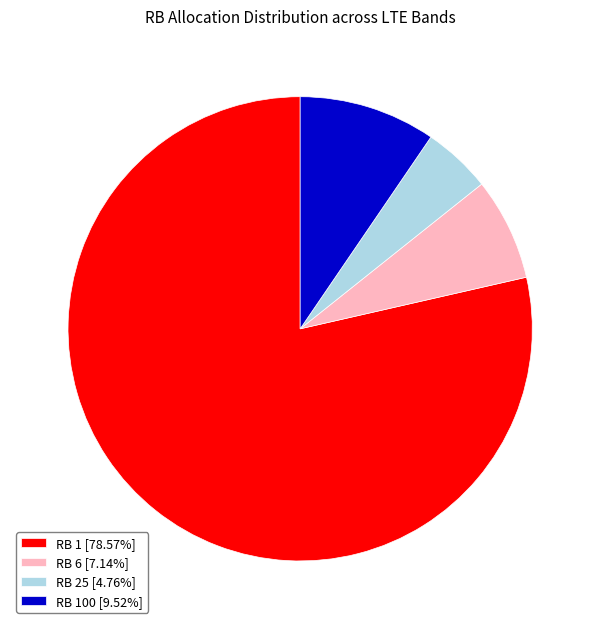

Do RB 6 [7.14%] and RB 25 [4.76%] together represent more than half of the pie?

No